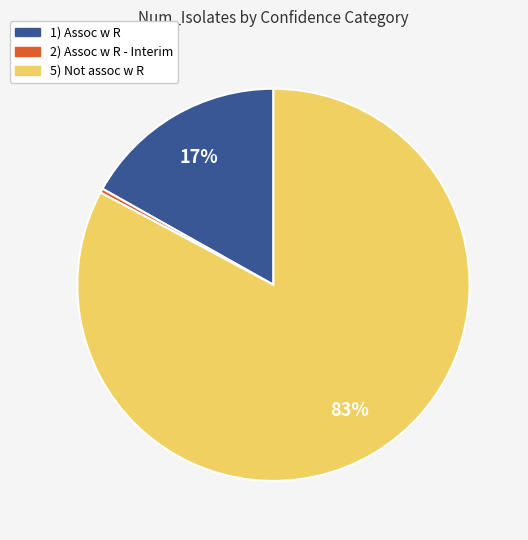

Is there a majority slice in this chart?

Yes